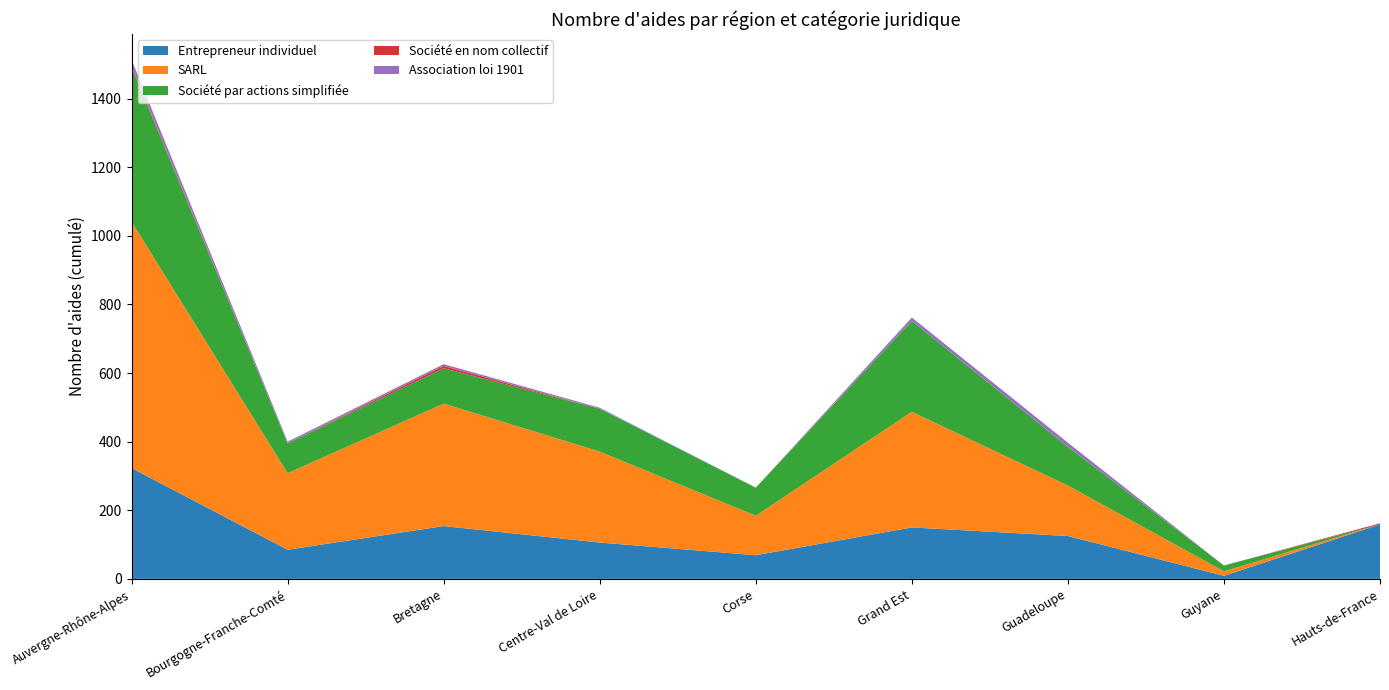

Reading left to right, list all the values displayed in this chart.

Entrepreneur individuel: 323	85	154	106	69	150	125	9	159
SARL: 718	223	357	265	115	337	147	13	0
Société par actions simplifiée: 450	87	103	125	82	265	113	17	0
Société en nom collectif: 4	0	7	0	0	0	0	0	3
Association loi 1901: 18	5	5	3	0	10	12	0	0